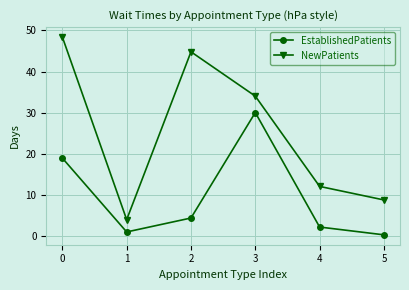

Is it true that EstablishedPatients equals 6.2 at 0?

False